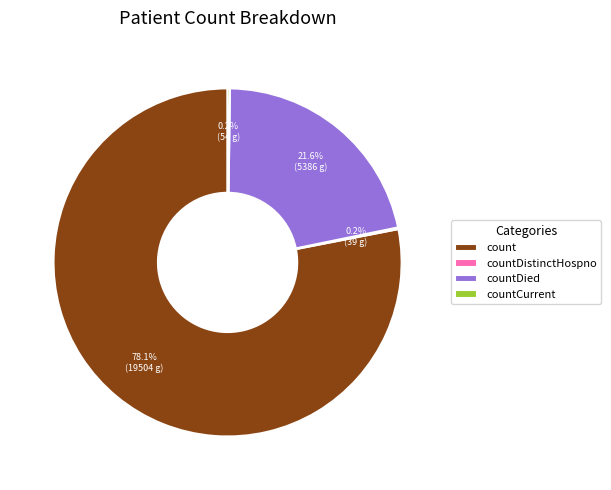

Which category accounts for the majority?

count